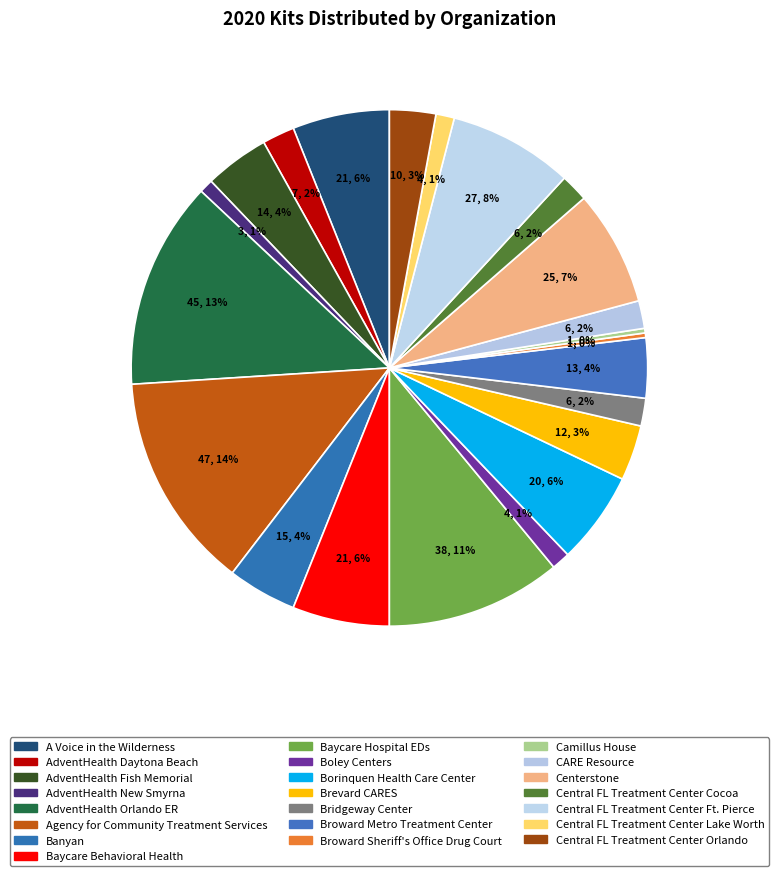

How many slices are in this pie chart?

22